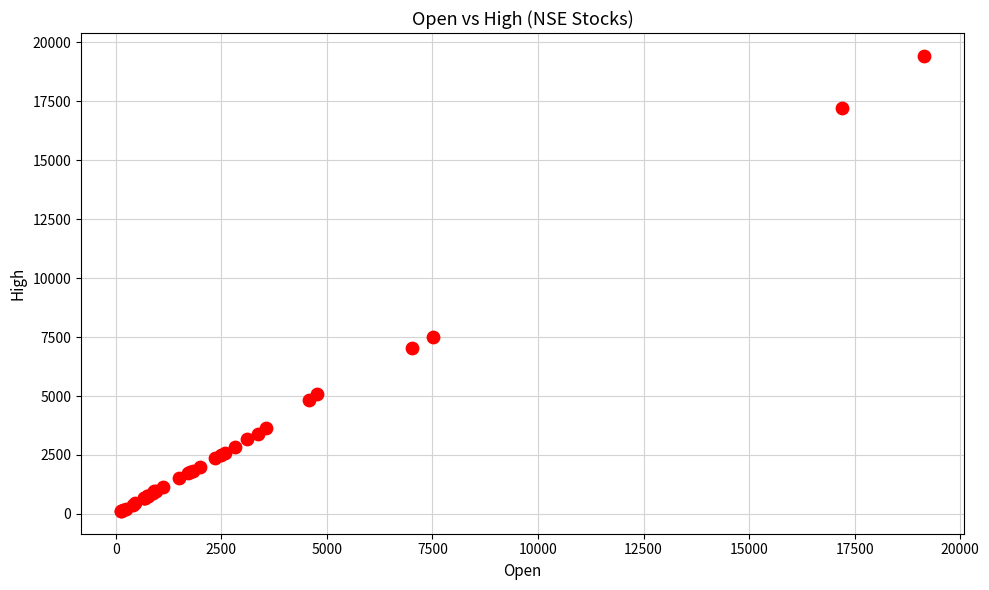

What Y value in the scatter plot is closest to 9779?

7520.0